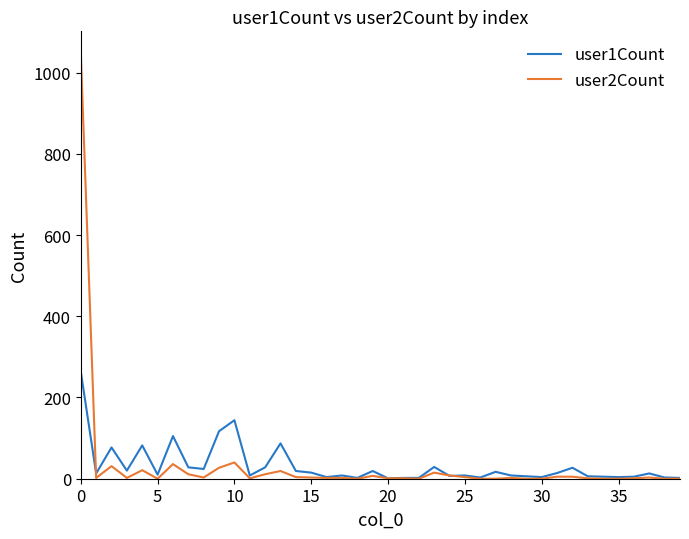

What is the maximum value shown in the chart?

1049